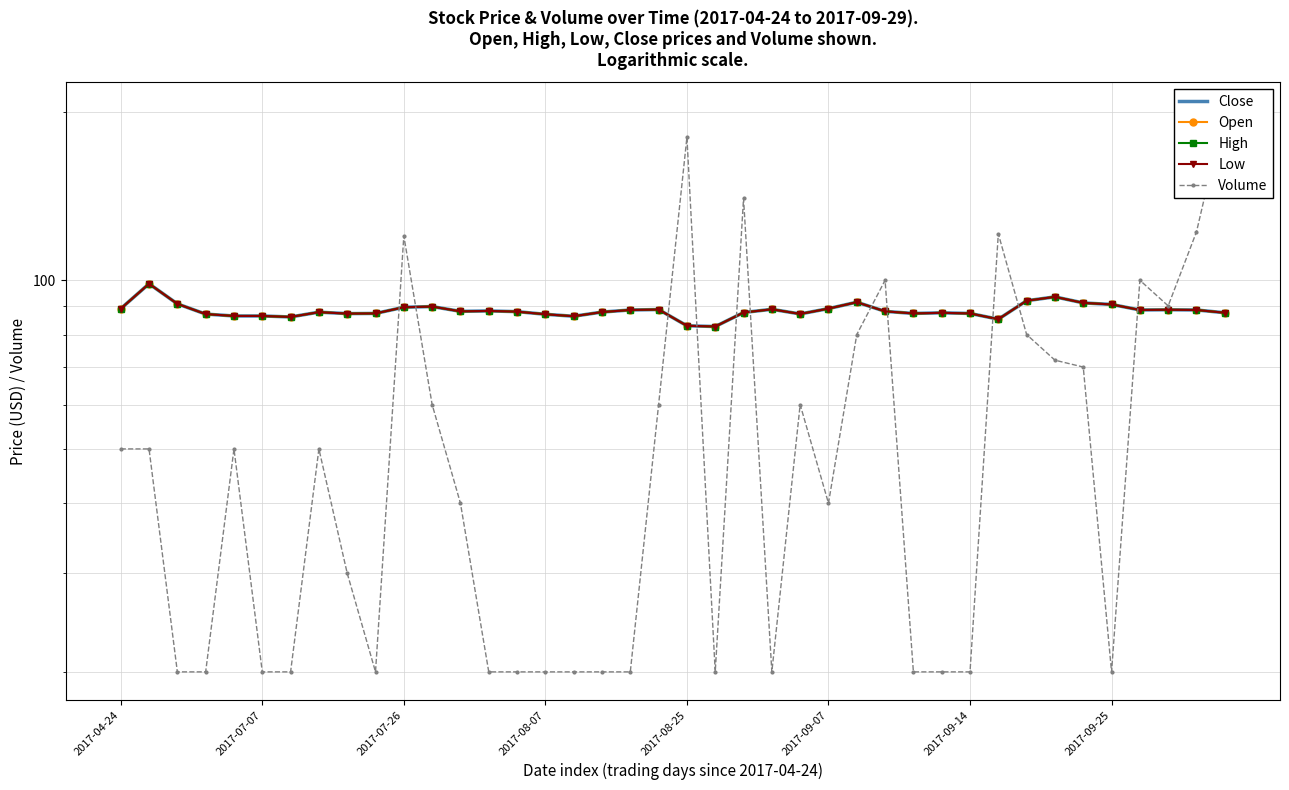

The Open series shows 145.9 at 2017-08-25. True or false?

False